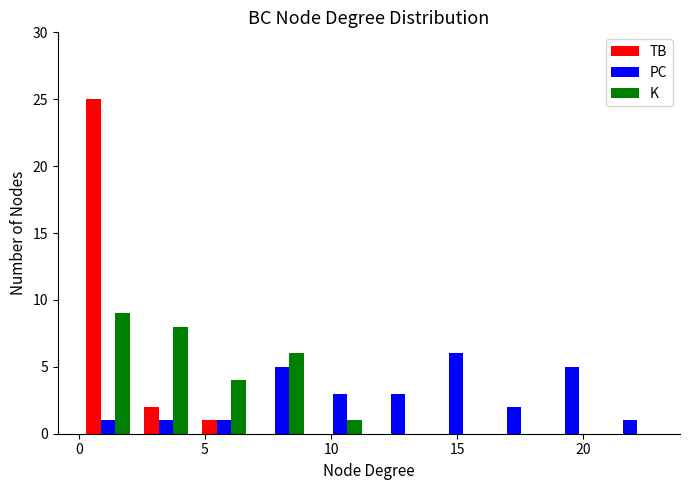

What is the height of the PC bar covering 4.6 to 6.9 on the x-axis? Neither the bar edges nor the heights are printed on the chart, so give them approximately, as read against the axes.

1